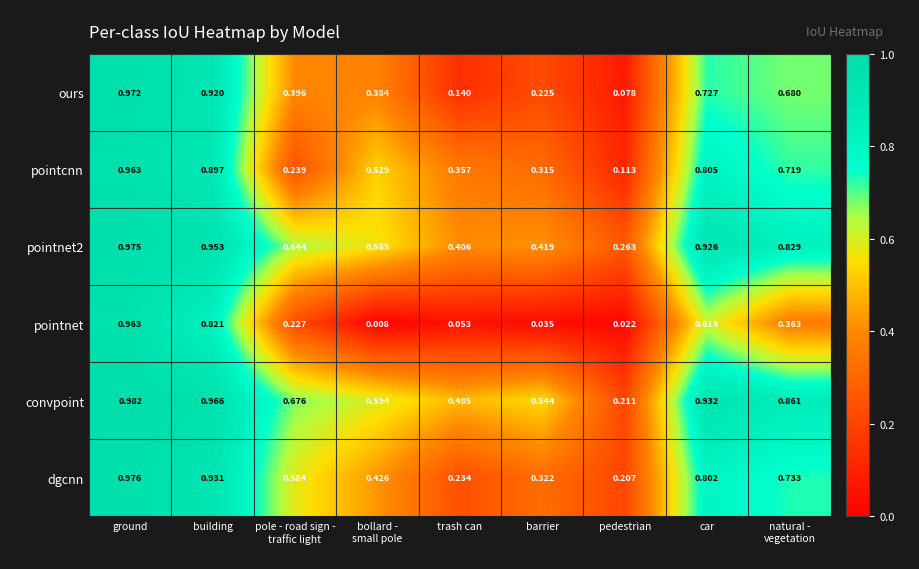

Where is ours nearest to the value 0?

pedestrian